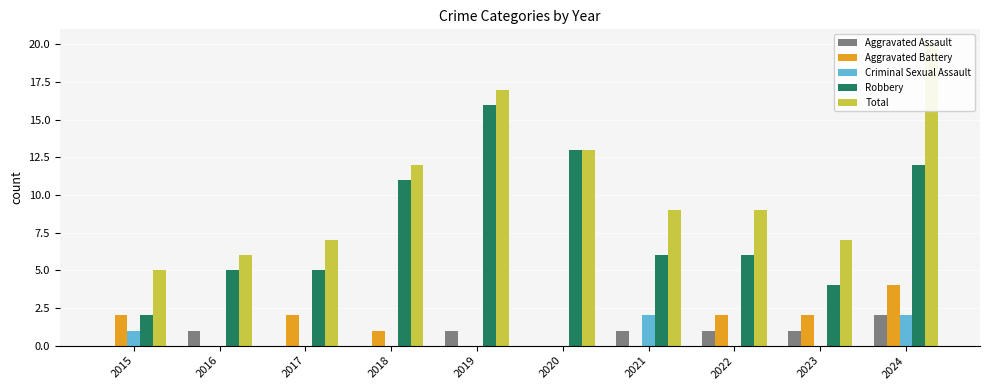

How many series are shown in this chart?

5